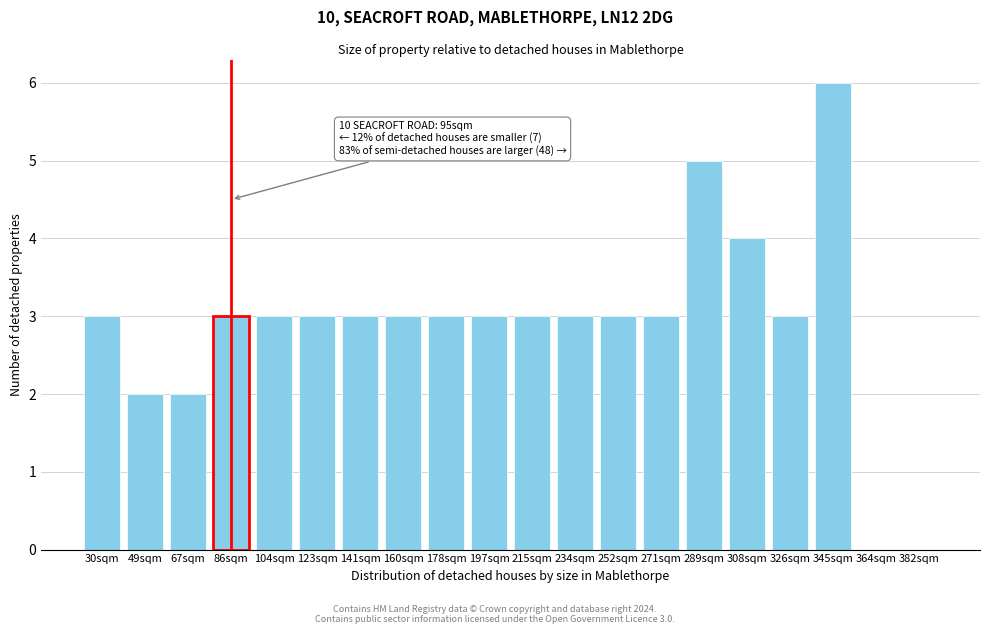

Reading left to right, list all the values displayed in this chart.

30sqm=3	49sqm=2	67sqm=2	86sqm=3	104sqm=3	123sqm=3	141sqm=3	160sqm=3	178sqm=3	197sqm=3	215sqm=3	234sqm=3	252sqm=3	271sqm=3	289sqm=5	308sqm=4	326sqm=3	345sqm=6	364sqm=0	382sqm=0